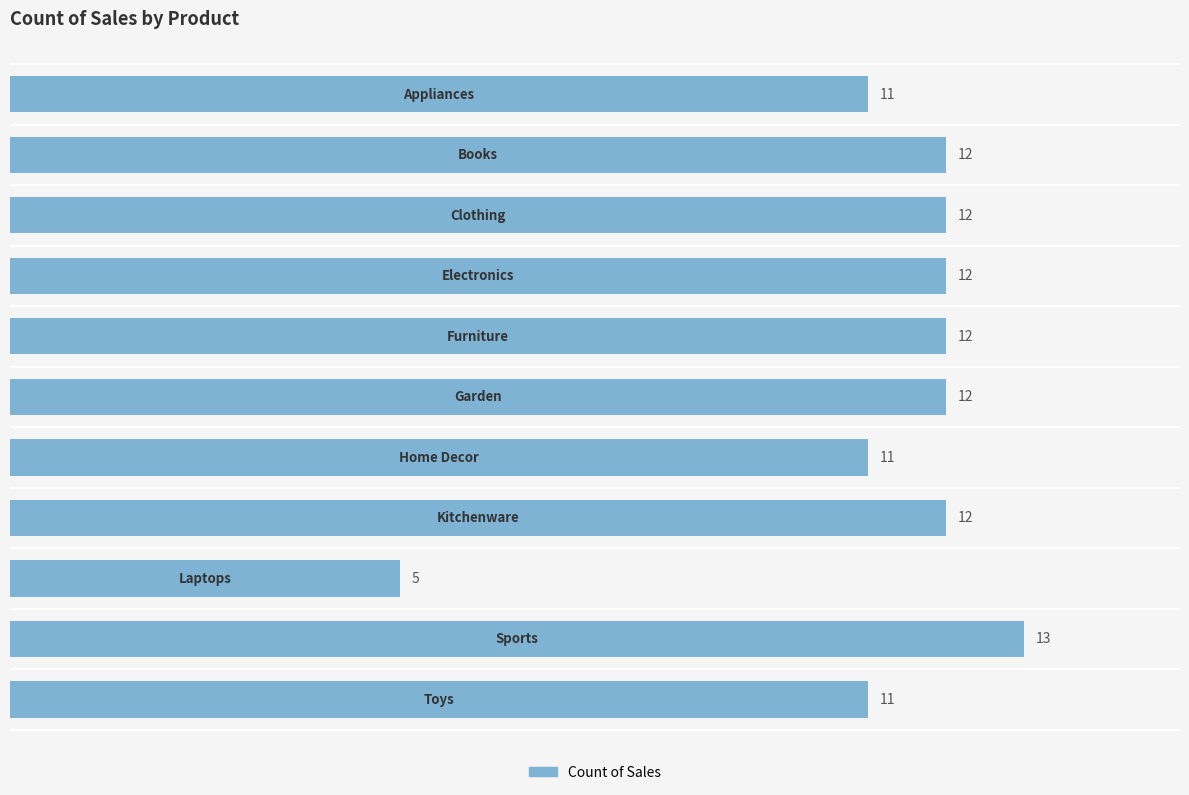

What is the maximum value shown in the chart?

13